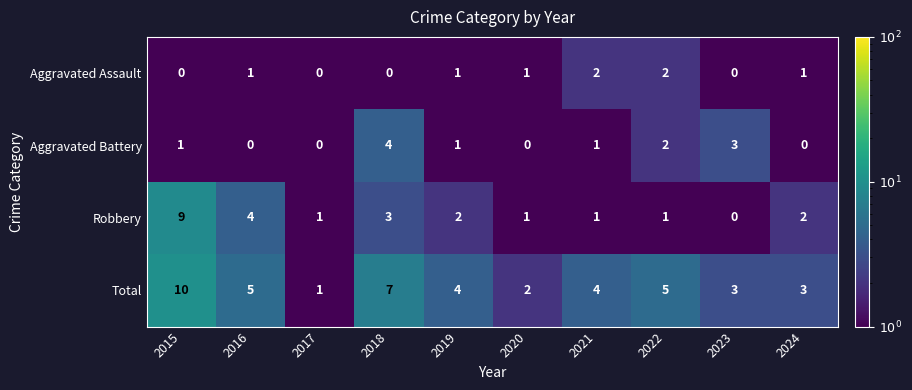

What is the maximum value for Robbery?

9